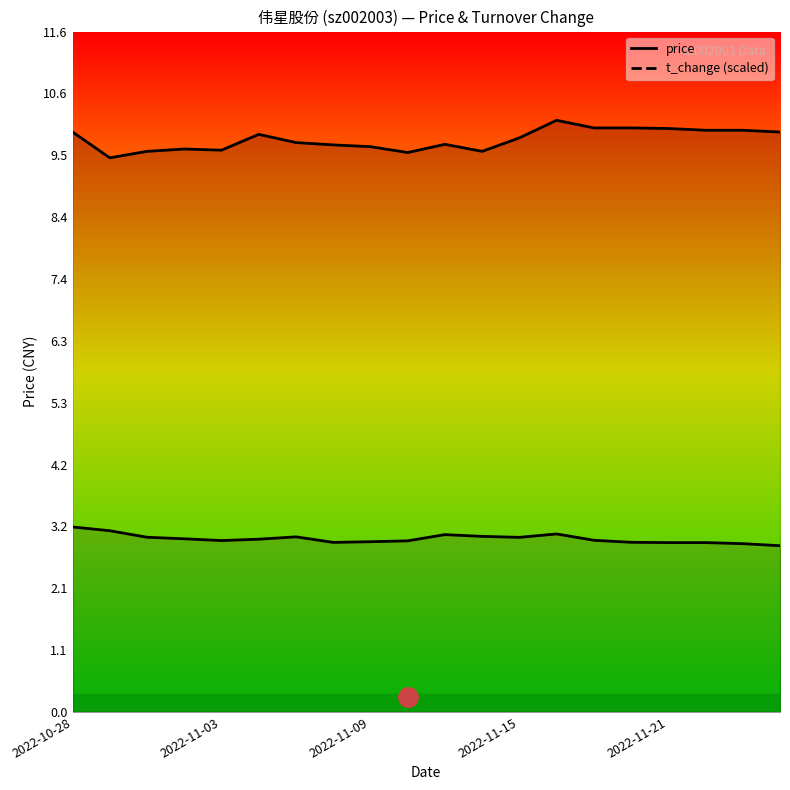

What is the total value across all series at 15?

12.9